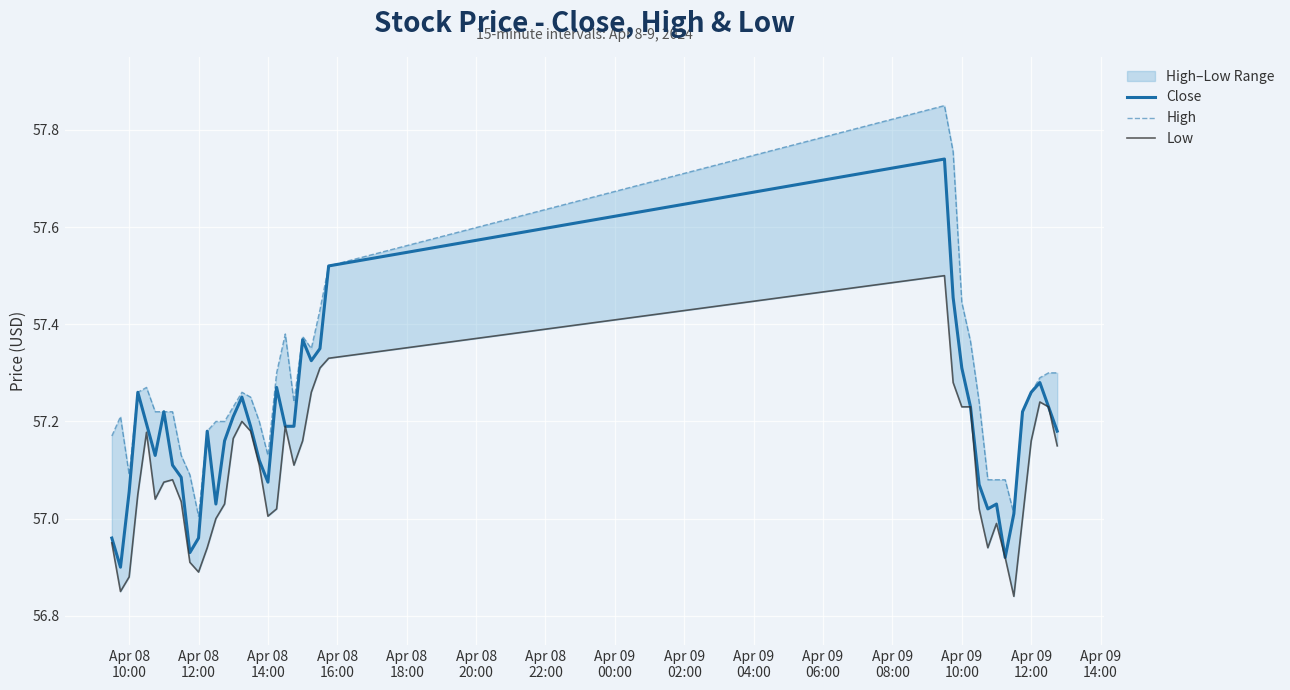

Rank the series by their average value, from highest to lowest.

High, Close, Low